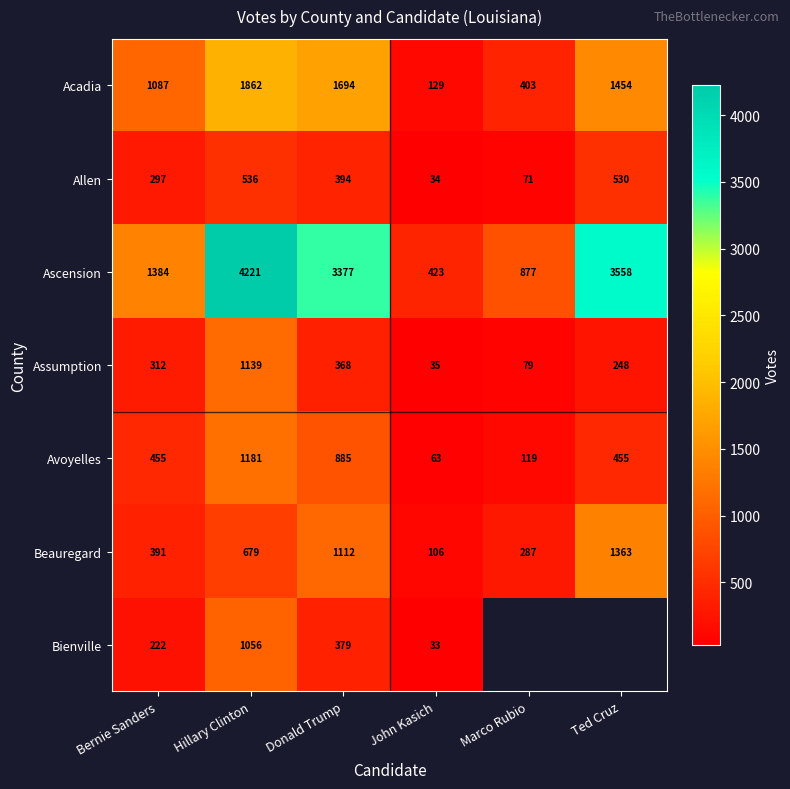

What is the average value of the Ascension series?

2307